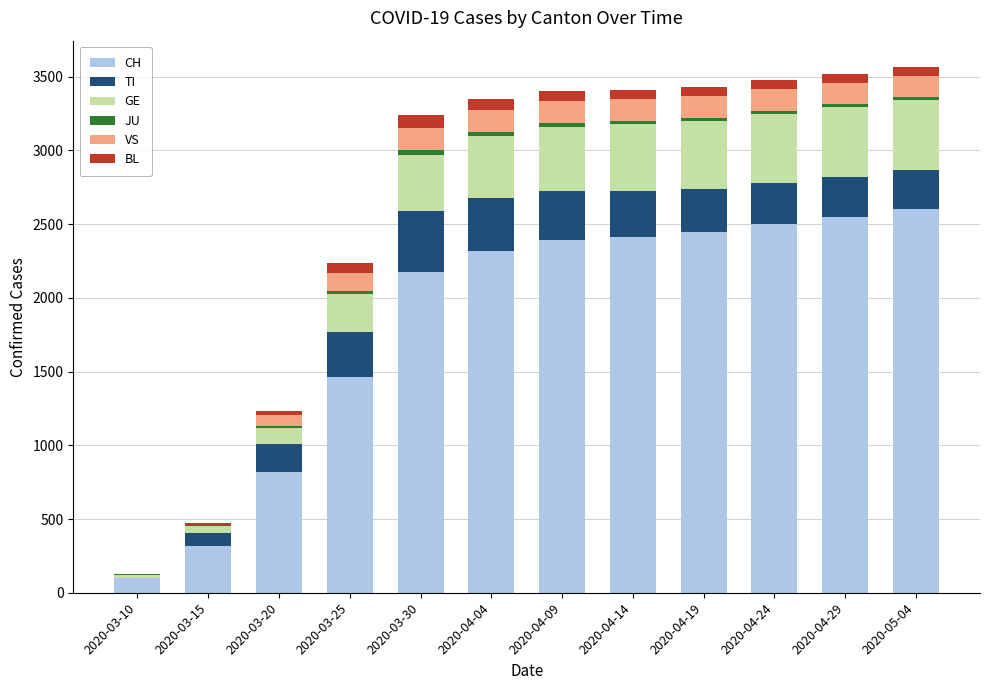

What is the maximum value for CH?

2605